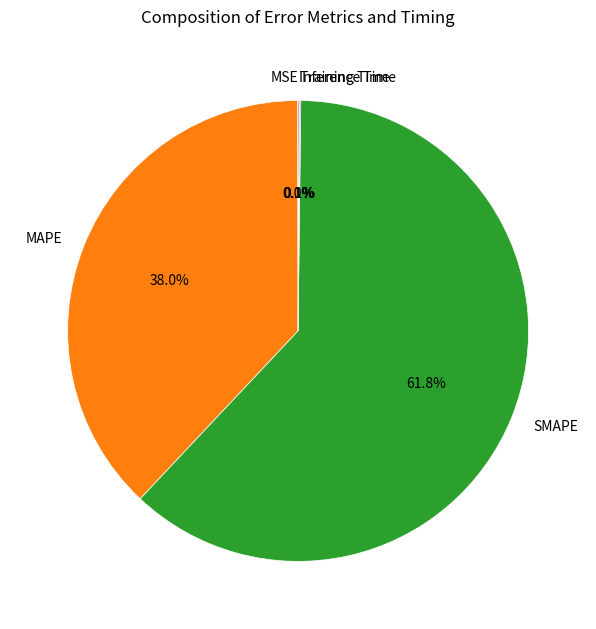

To the nearest percent, what percentage of the pie is SMAPE?

62%